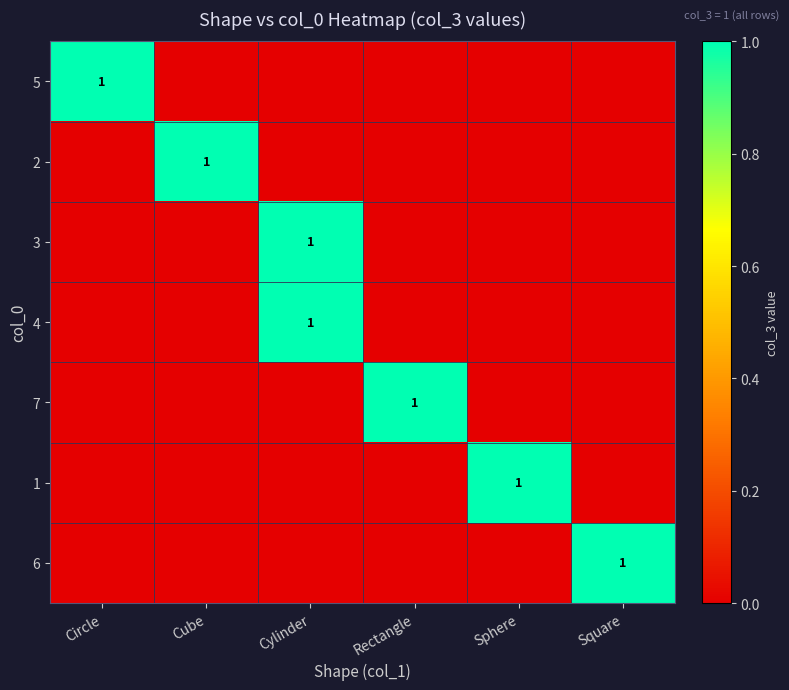

The 2 series shows 2 at Cube. True or false?

False